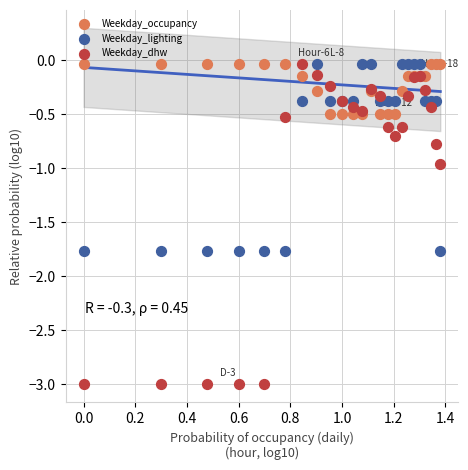

Which series contains the lowest Y value?

Weekday_dhw